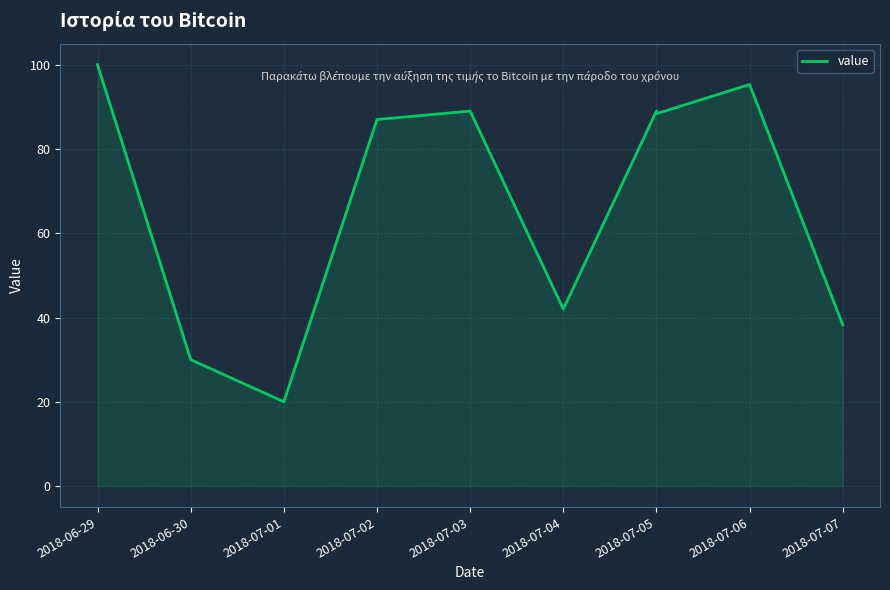

Which label corresponds to the smallest value in the chart?

2018-07-01